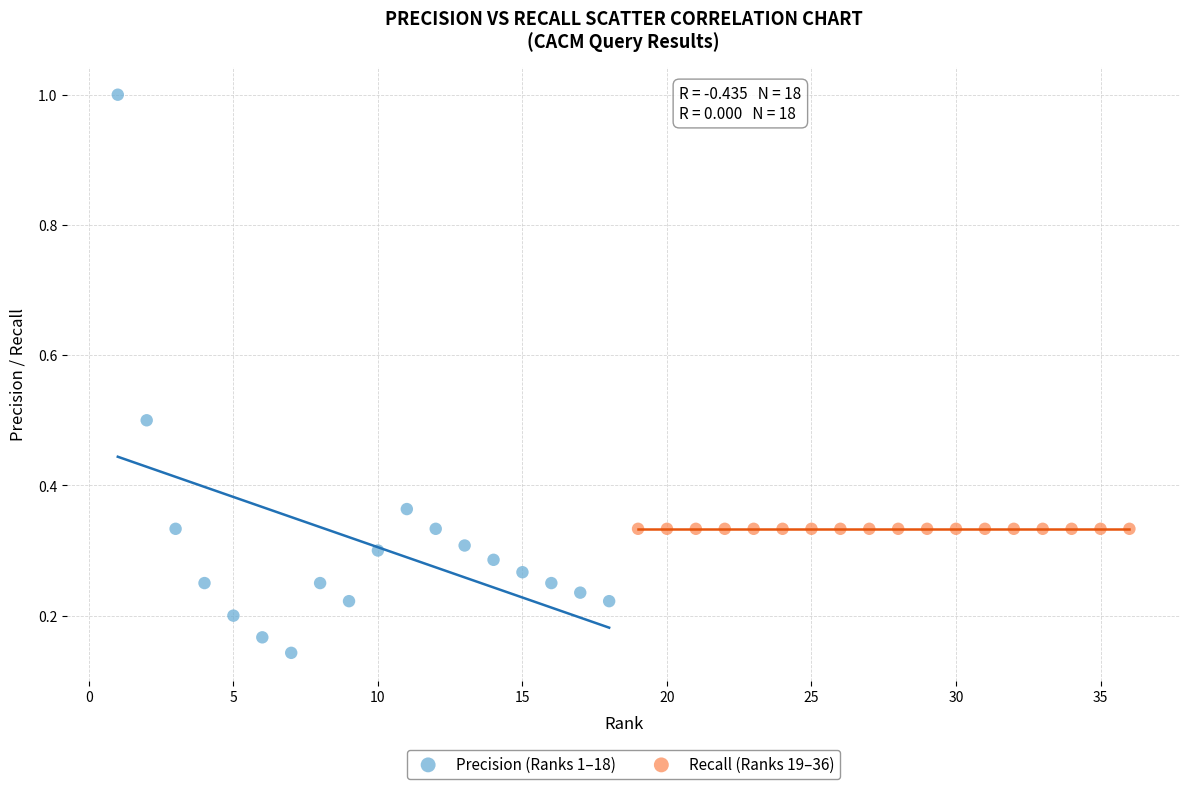

Which series reaches the minimum Y coordinate?

Precision (Ranks 1–18)